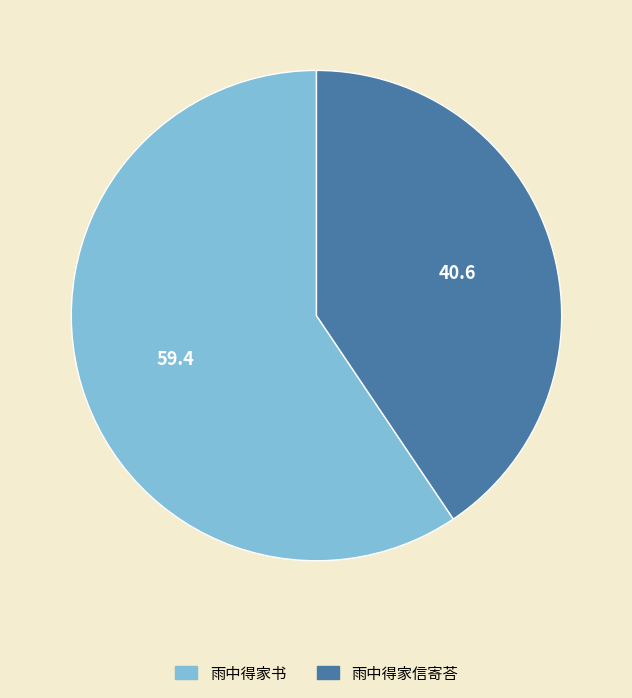

Is it true that 雨中得家信寄荅 is 27% of the pie?

False